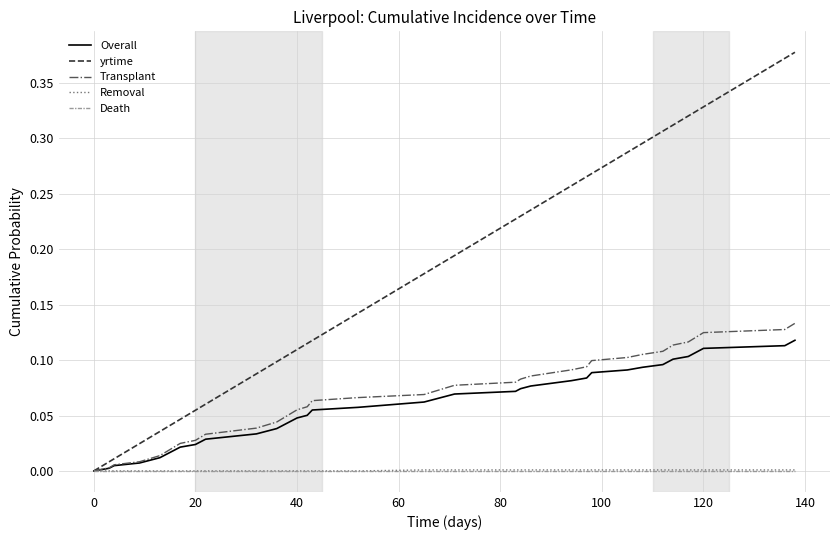

Which series has the largest total across all categories?

yrtime